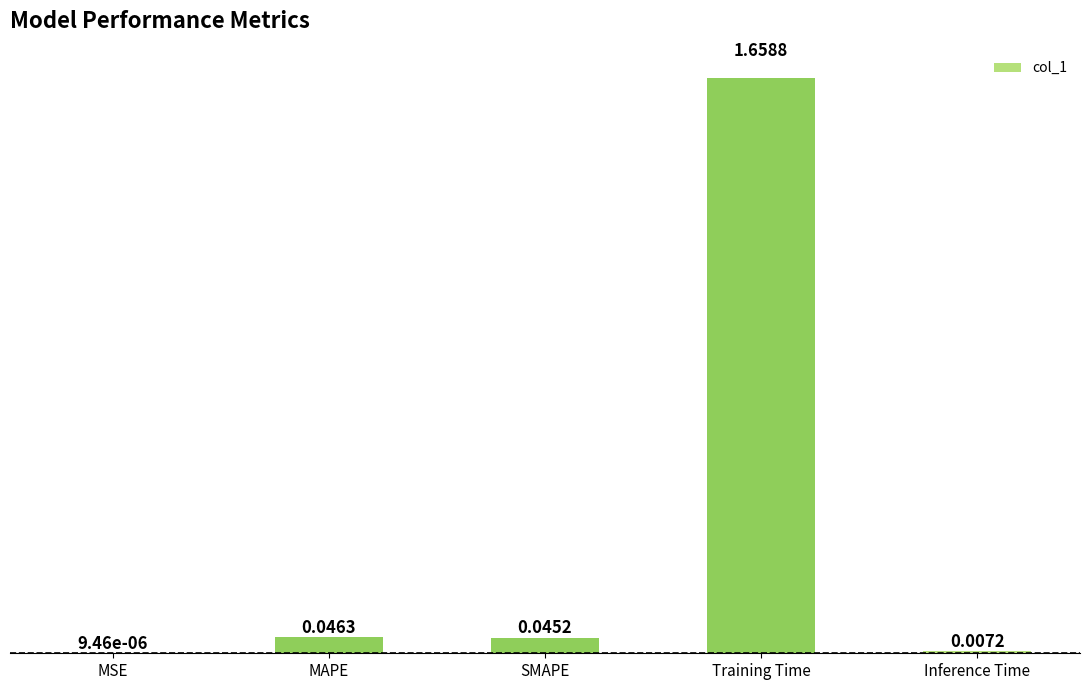

Where is the data nearest to the value 0?

MSE